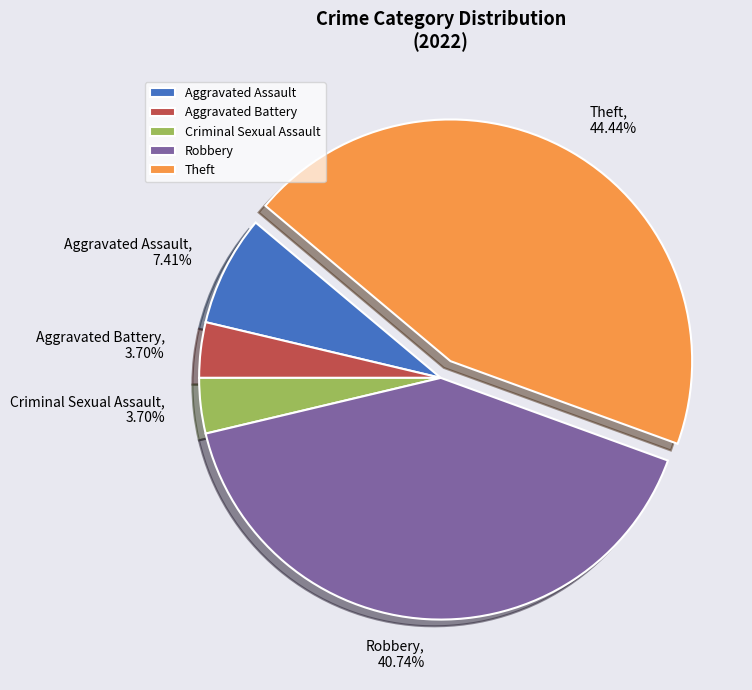

To the nearest percent, what percentage of the pie is Robbery?

41%